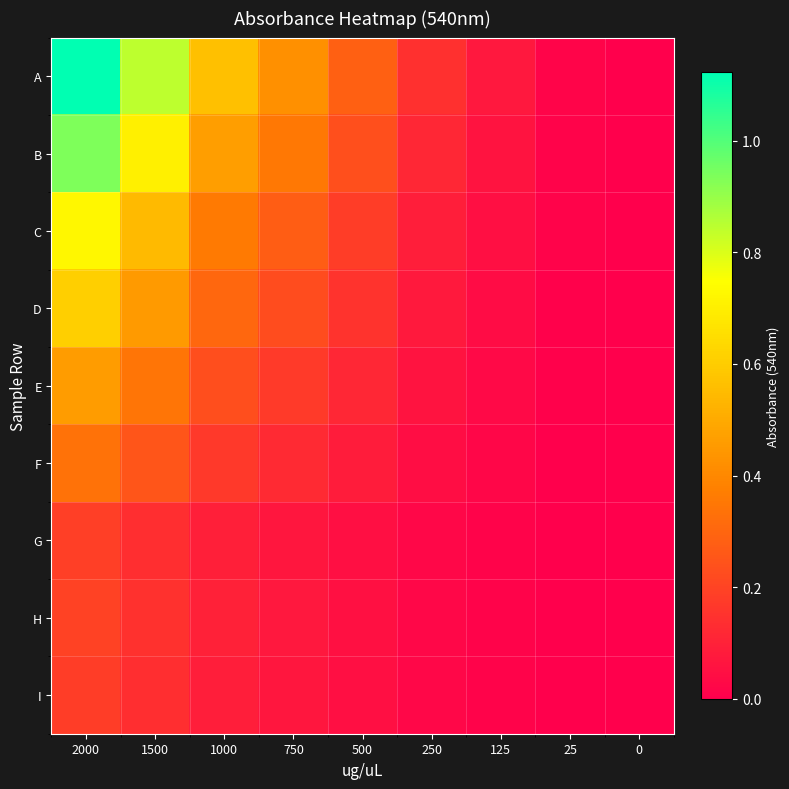

At how many categories does at least one series exceed 1?

1